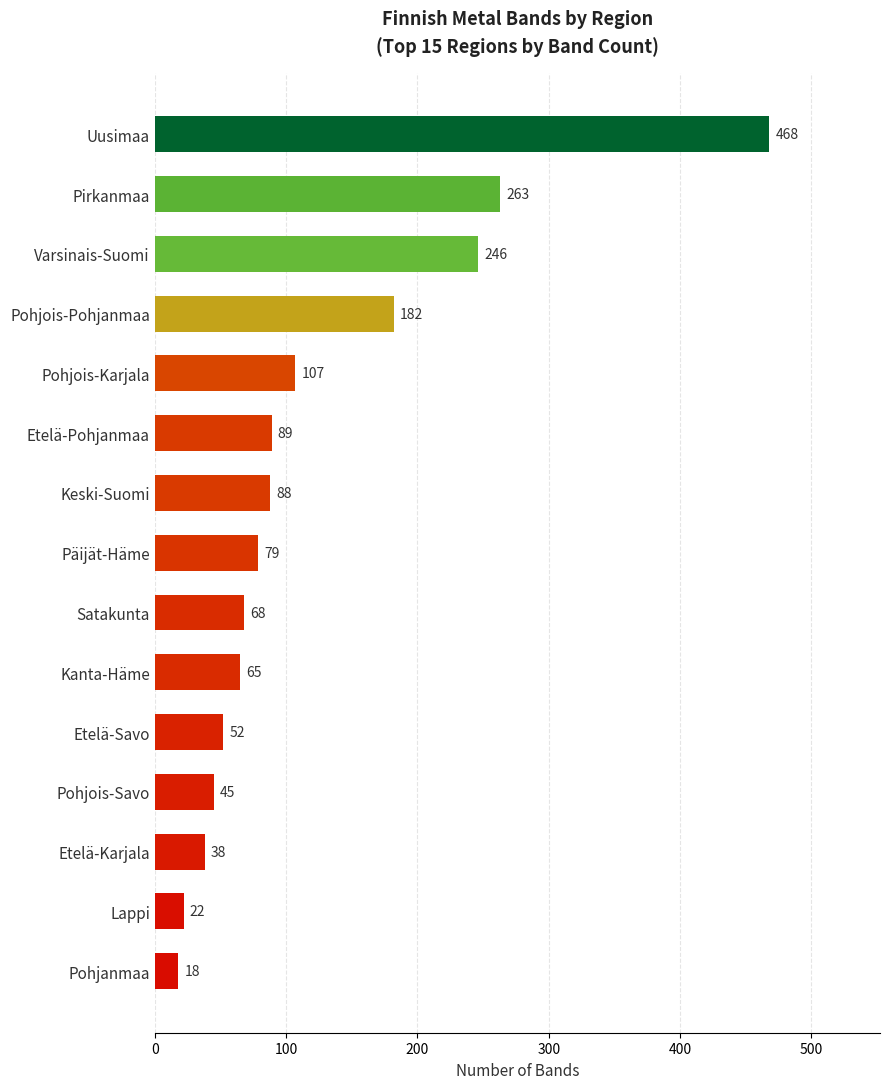

List the labels in order of value, smallest first.

Pohjanmaa, Lappi, Etelä-Karjala, Pohjois-Savo, Etelä-Savo, Kanta-Häme, Satakunta, Päijät-Häme, Keski-Suomi, Etelä-Pohjanmaa, Pohjois-Karjala, Pohjois-Pohjanmaa, Varsinais-Suomi, Pirkanmaa, Uusimaa